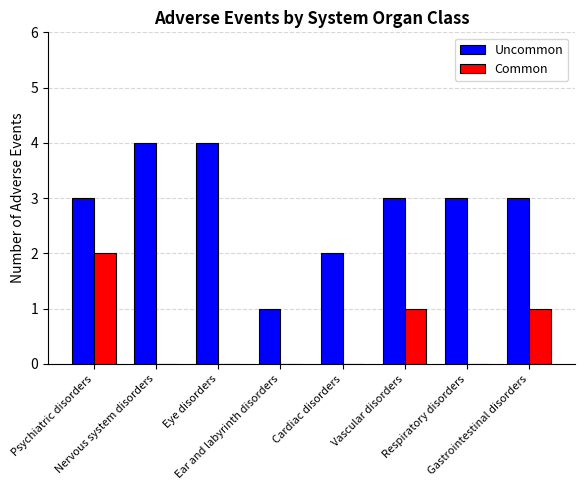

What are all the series names shown in the legend?

Uncommon, Common